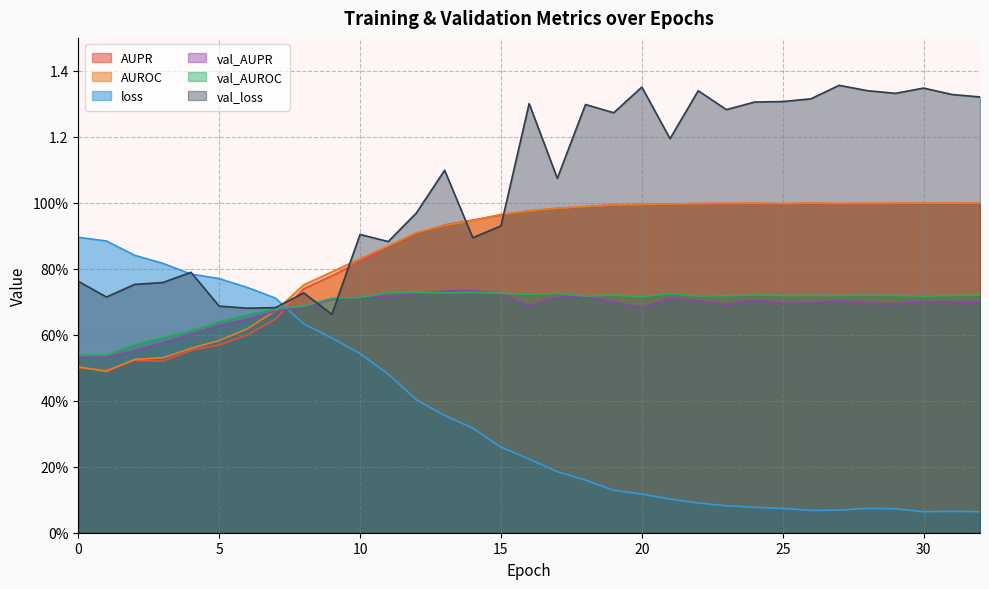

What is the average value of the AUROC series?

0.9